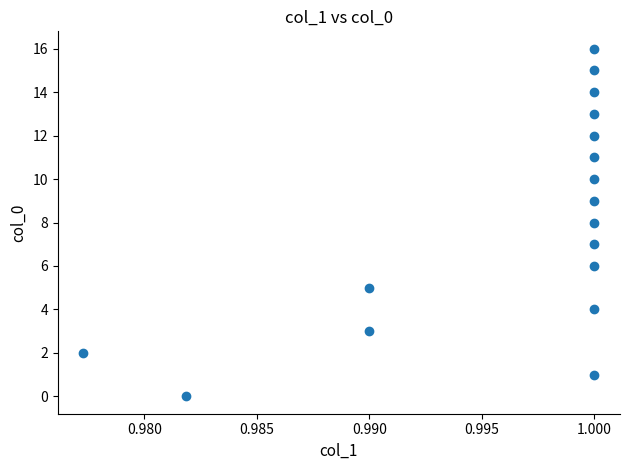

What is the range of Y values (max minus min)?

16